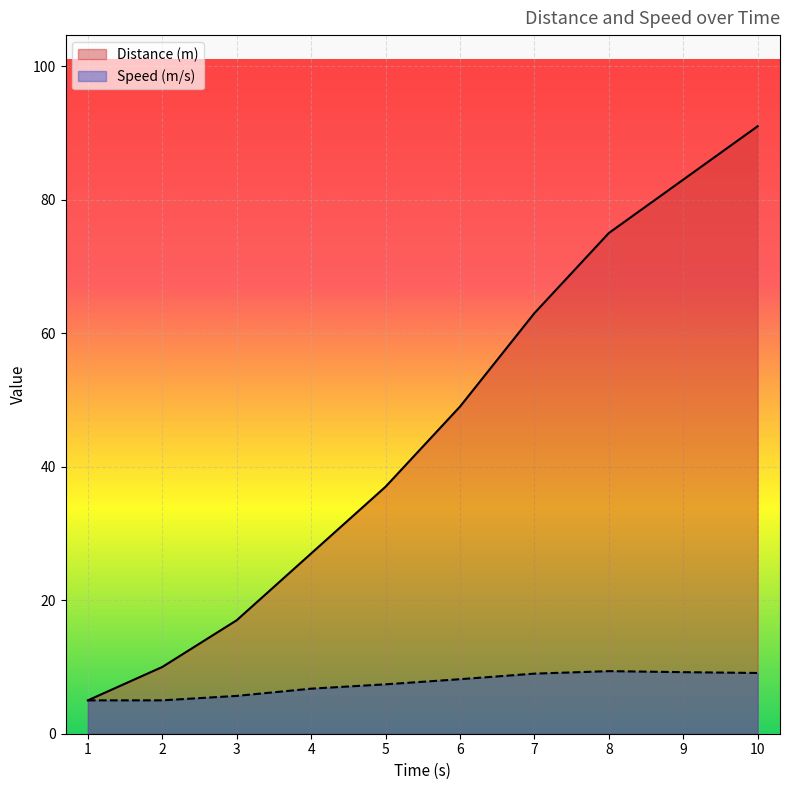

At 4, list the series in order from smallest to largest.

Speed (m/s), Distance (m)